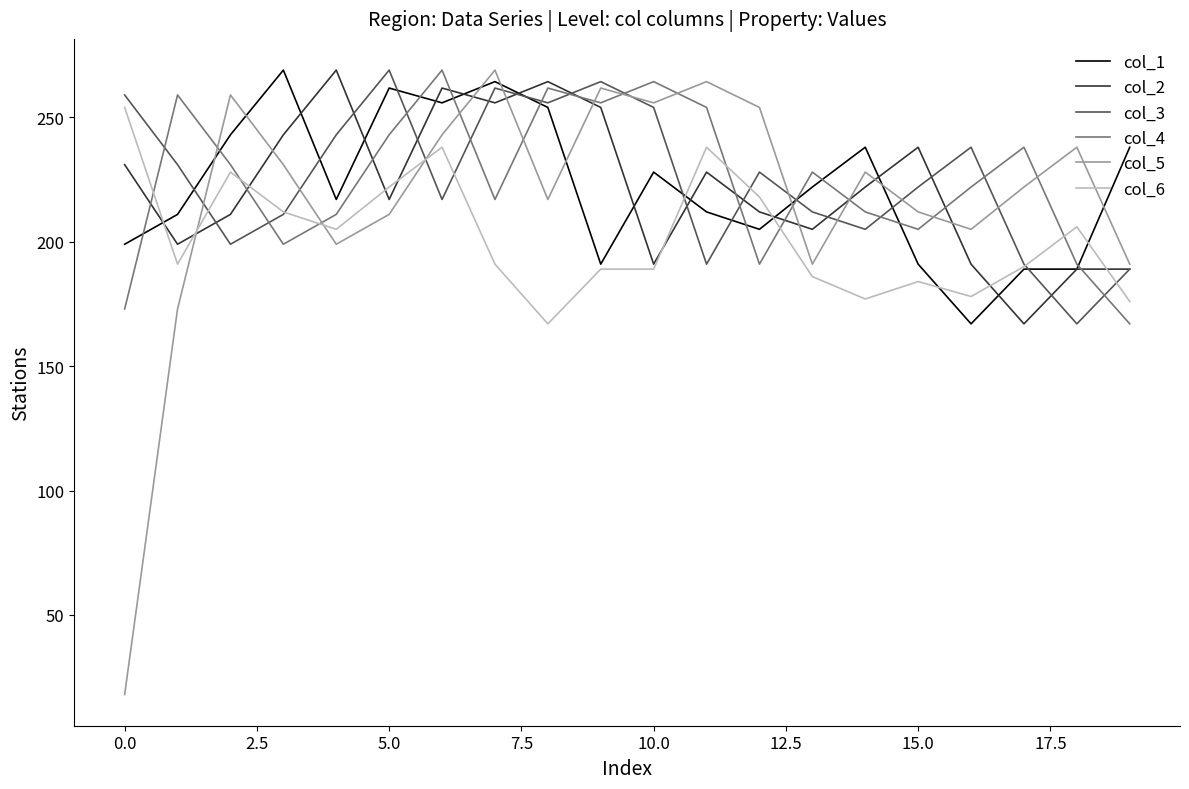

How many intersections are there between col_4 and col_6?

6